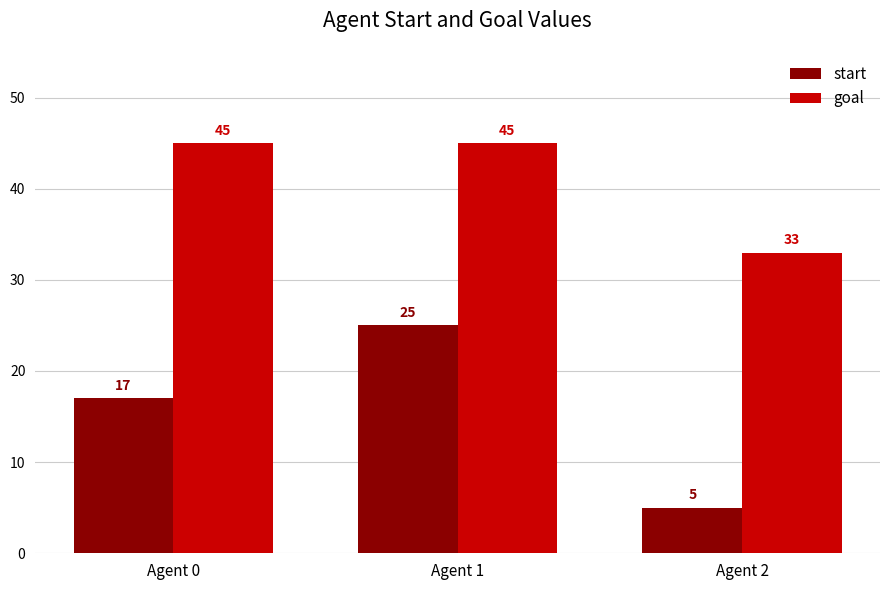

What is the value of the start bar at the 3rd from the left?

5